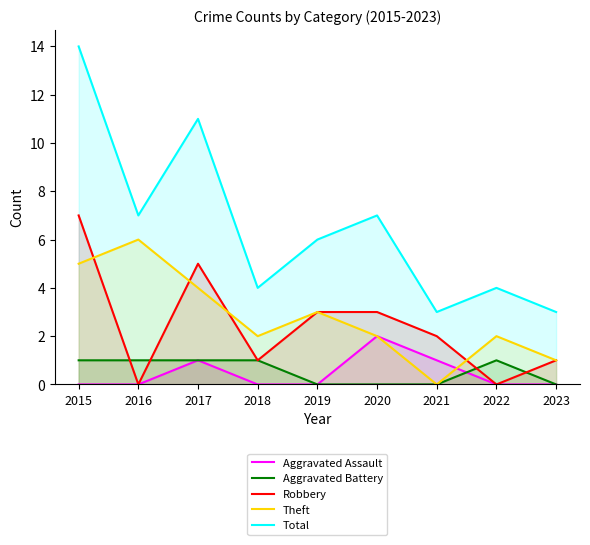

What is the sum of all Total values?

59